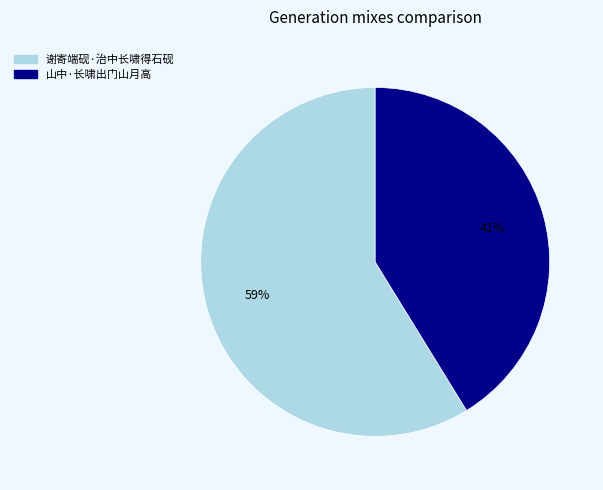

What percentage is the 山中·长啸出门山月高 slice, to the nearest percent?

41%